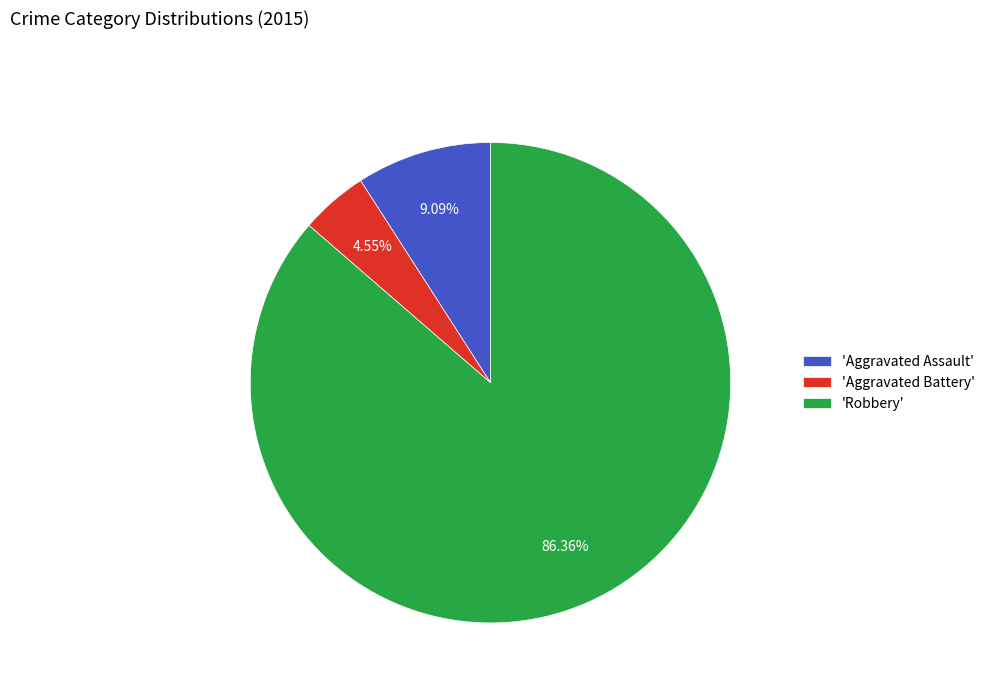

Which slice is the largest?

'Robbery'